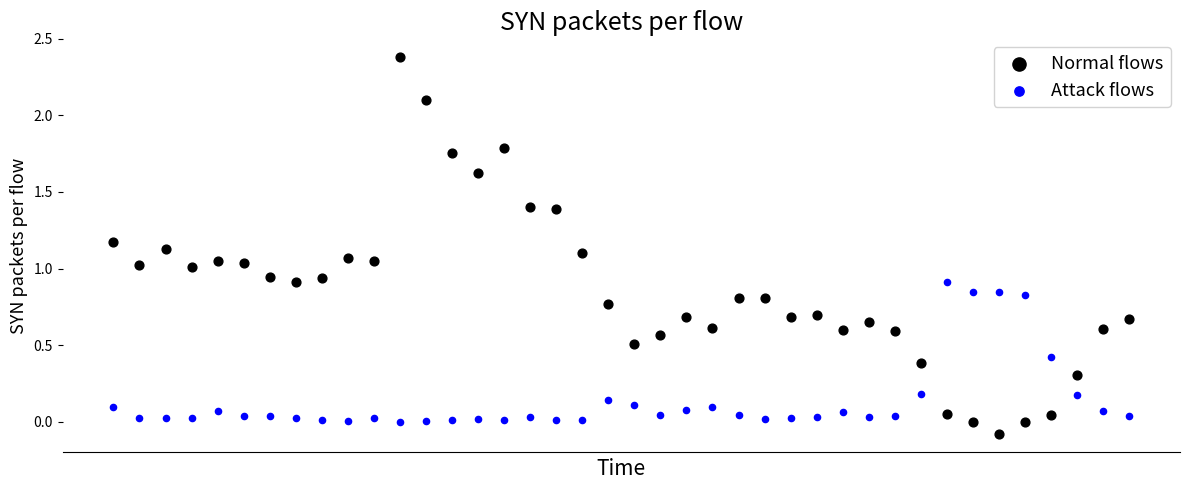

Which series reaches the minimum Y coordinate?

Normal flows